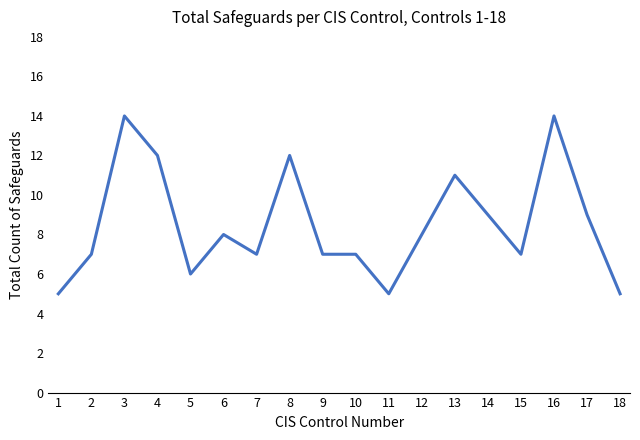

What is the maximum value shown in the chart?

14